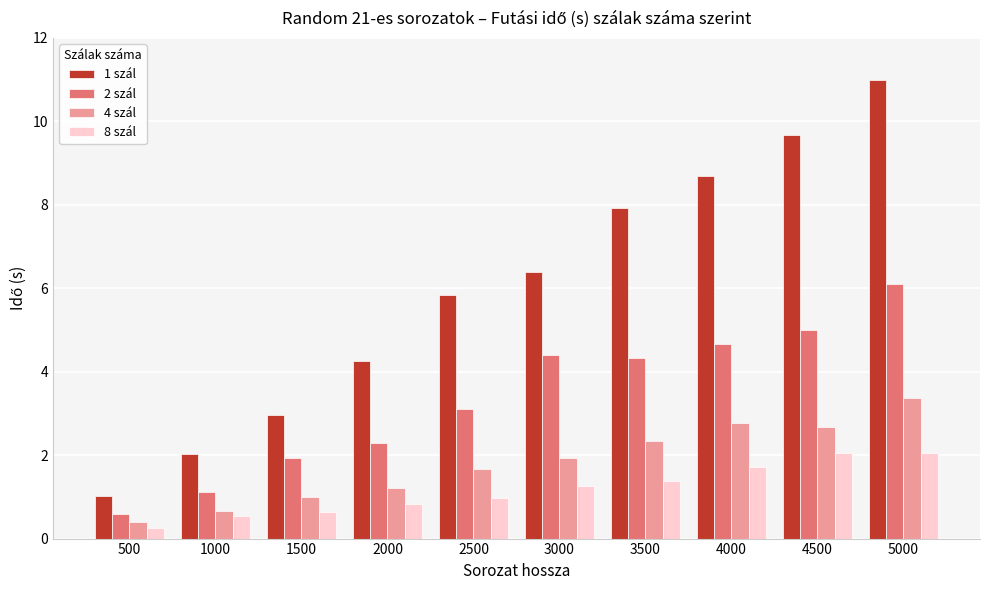

What is the sum of all 1 szál values?

59.8